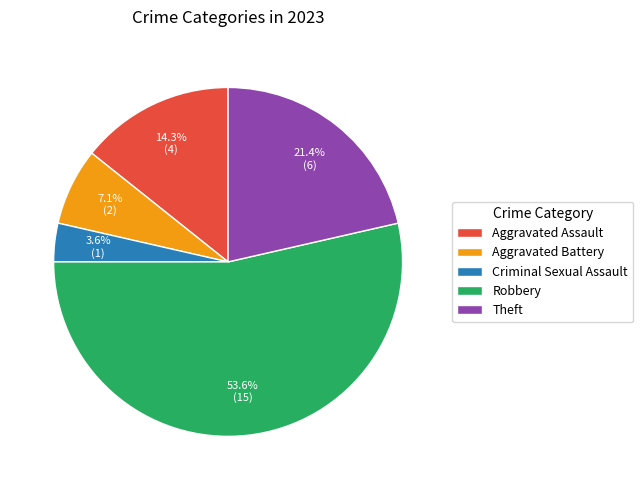

Between Robbery and Aggravated Battery, which is larger?

Robbery